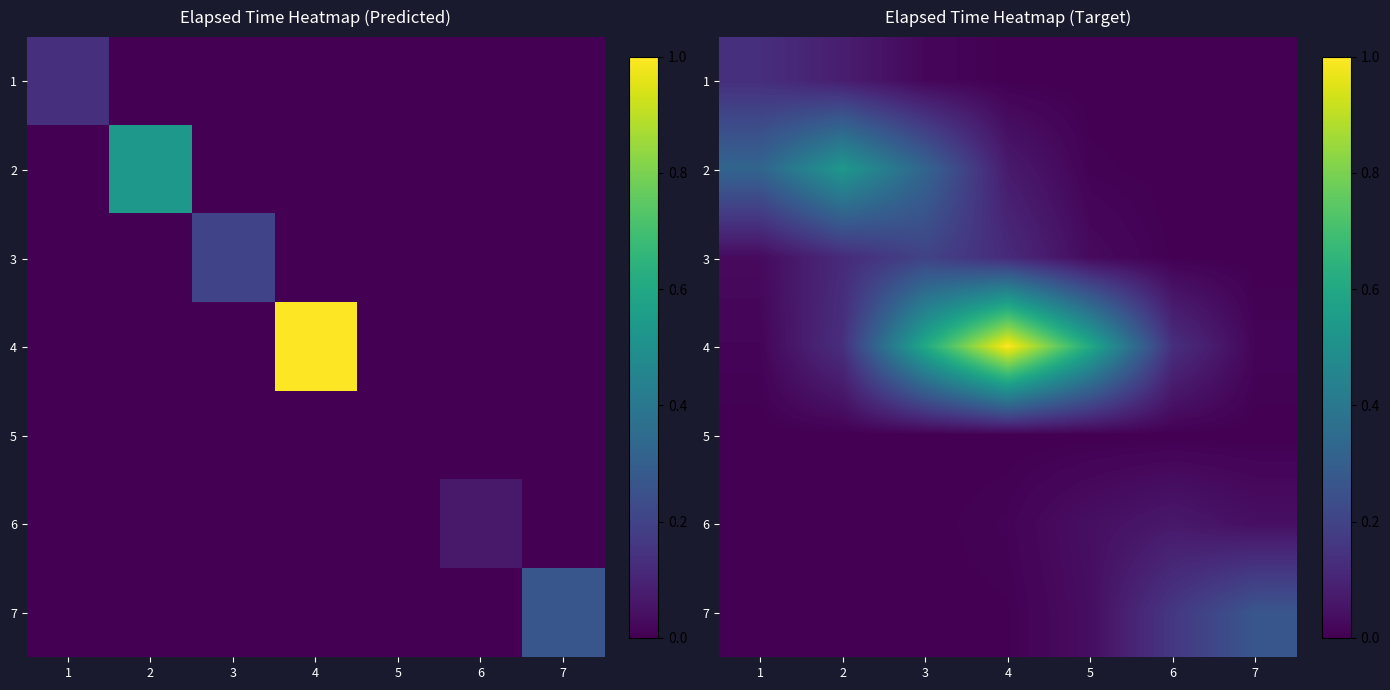

Is it true that 7 equals 0.0 at 4?

True